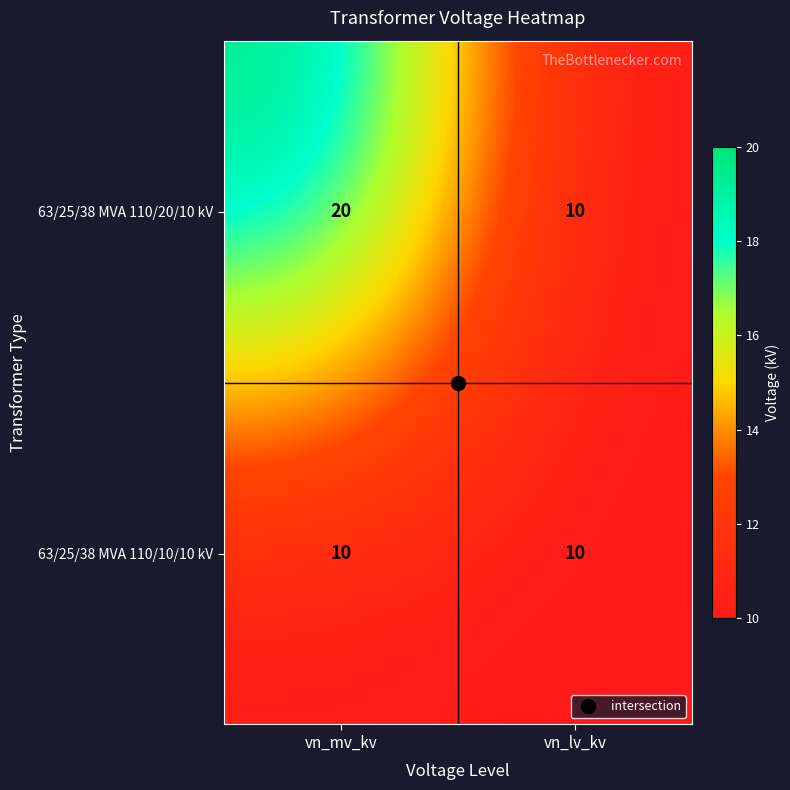

True or false: 63/25/38 MVA 110/10/10 kV has a value of 13 at vn_lv_kv.

False